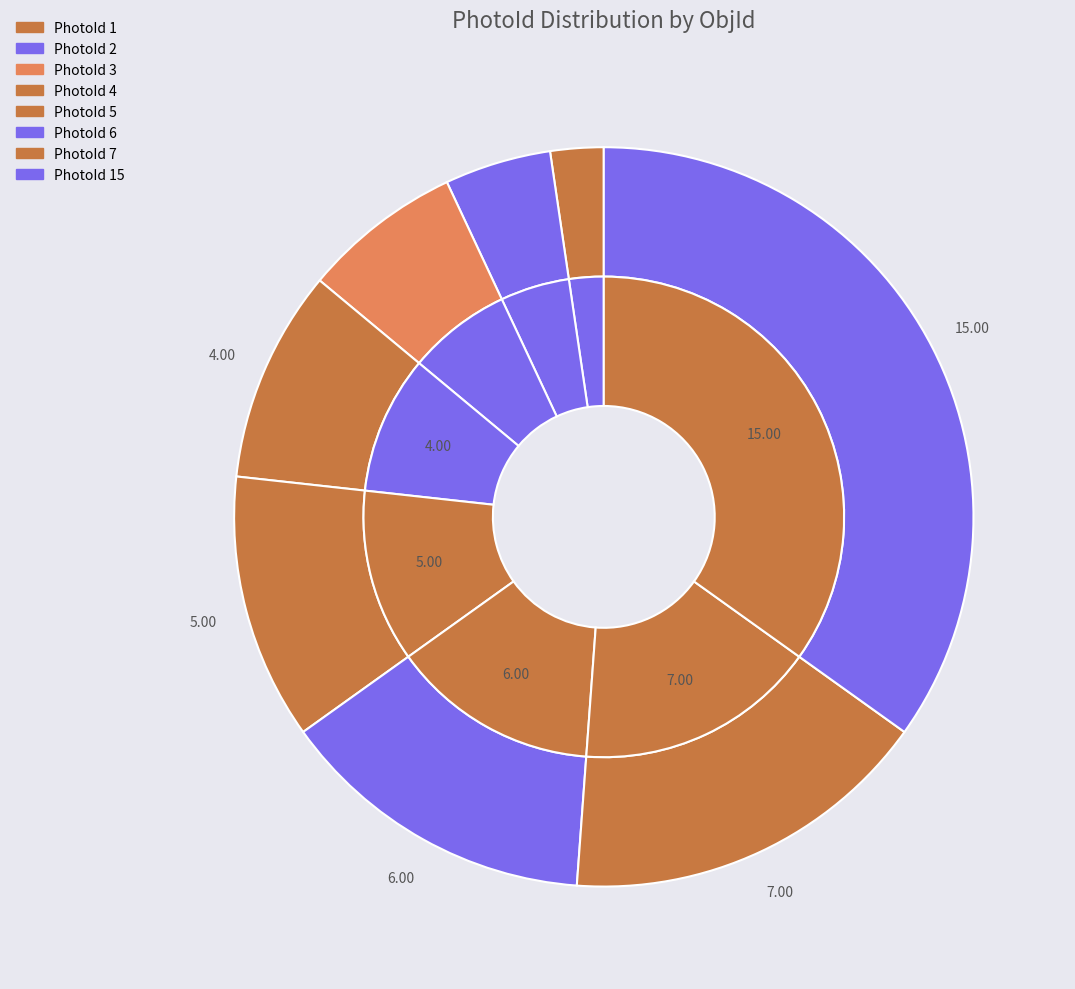

To the nearest percent, what is the combined percentage of 15 and 1?

37%